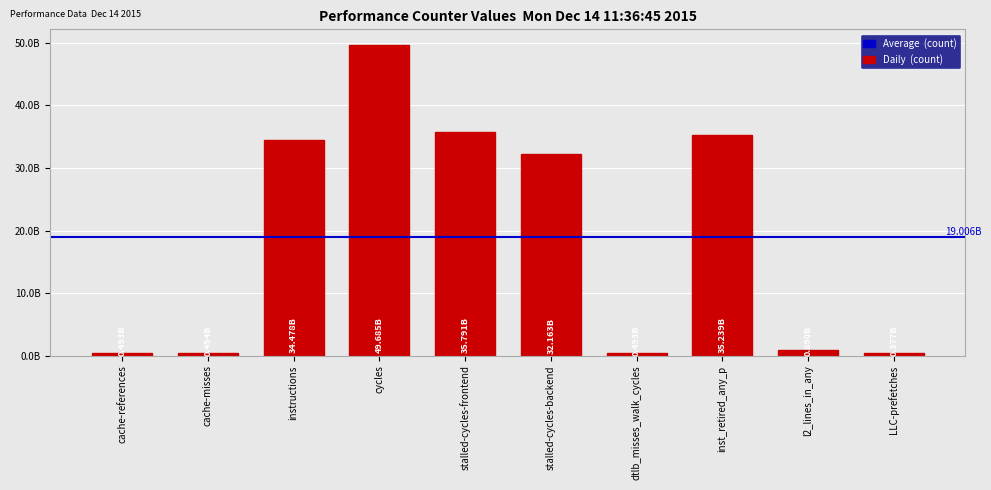

True or false: the data shows 7178095219 at stalled-cycles-backend.

False